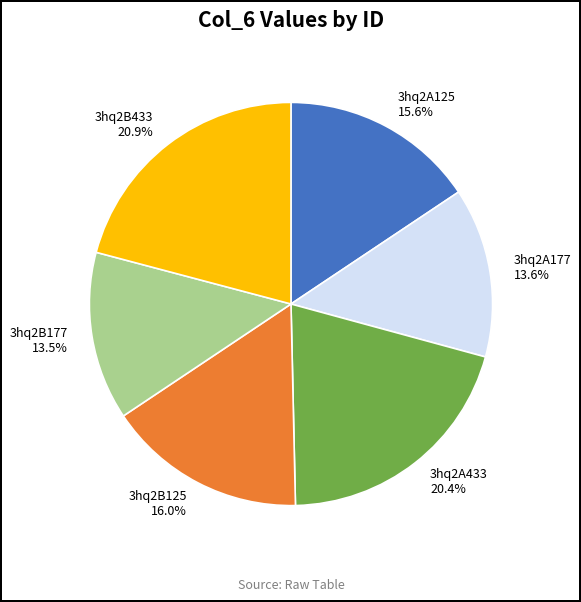

Does 3hq2A433 represent more than half of the total?

No